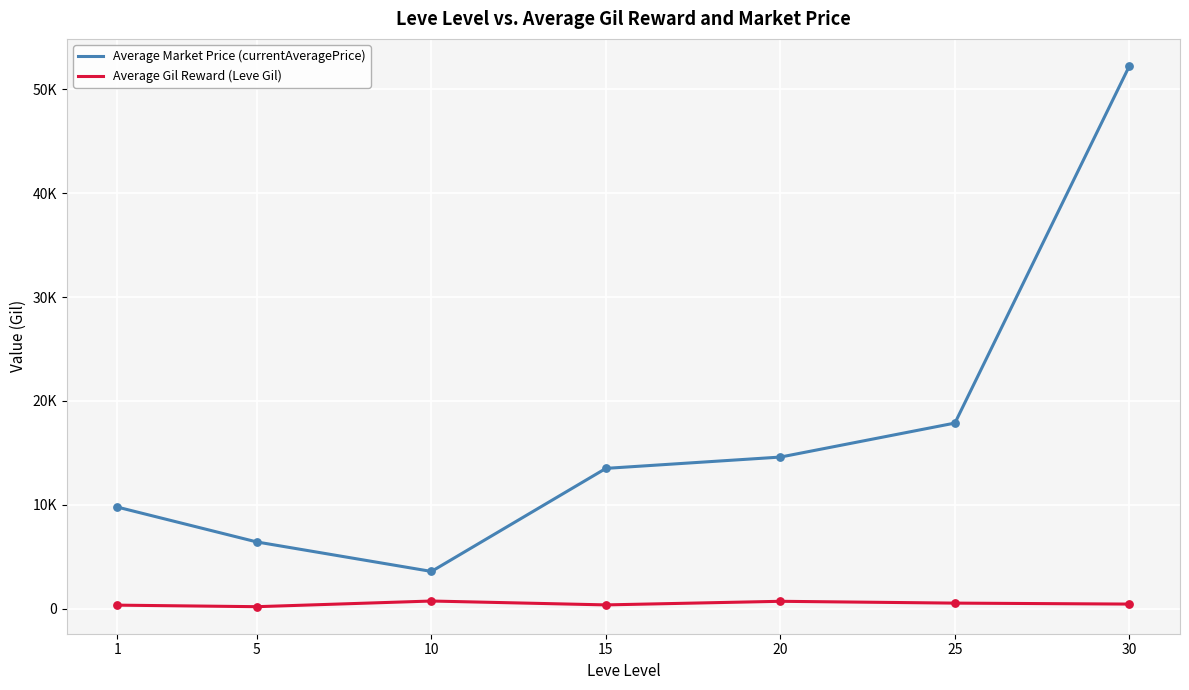

Which series has the largest total across all categories?

Average Market Price (currentAveragePrice)